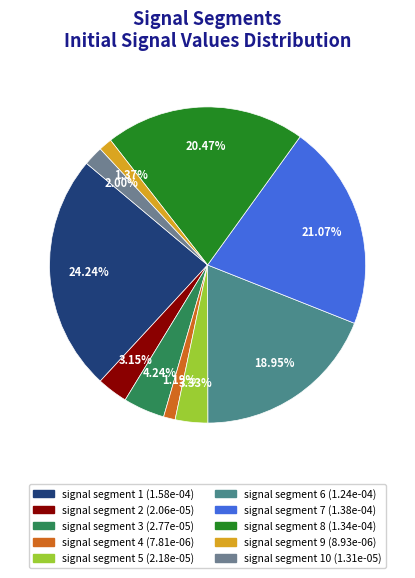

How many segments does this pie chart have?

10